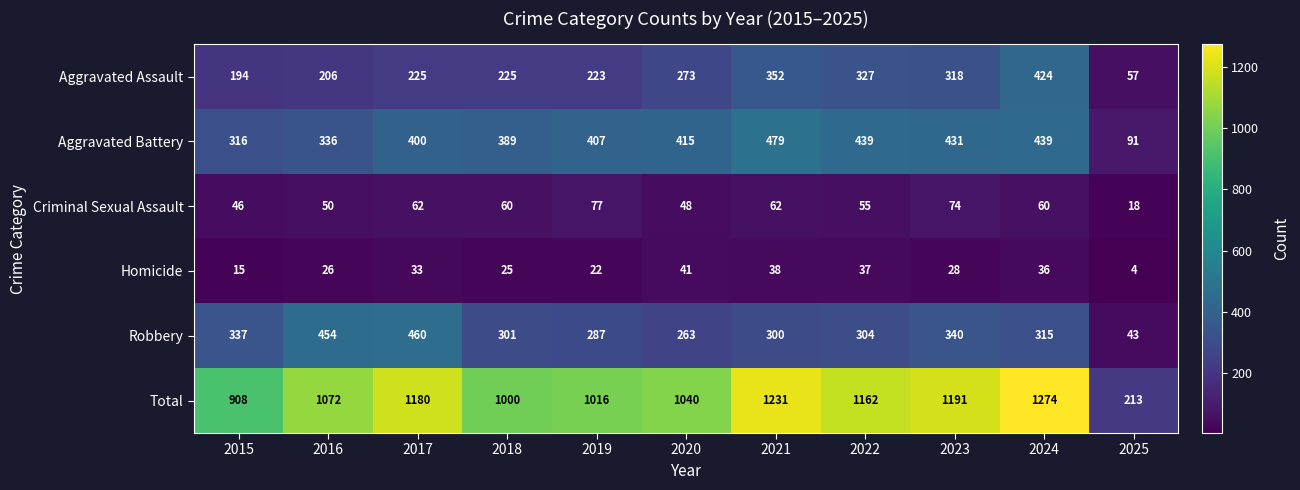

At 2025, list the series in order from largest to smallest.

Total, Aggravated Battery, Aggravated Assault, Robbery, Criminal Sexual Assault, Homicide